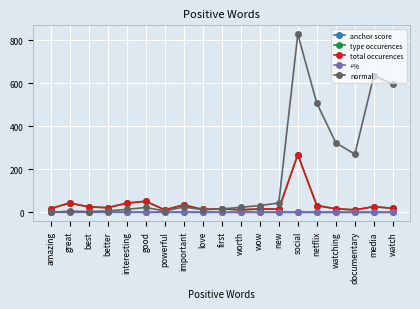

Where is the first local minimum for normal?

best